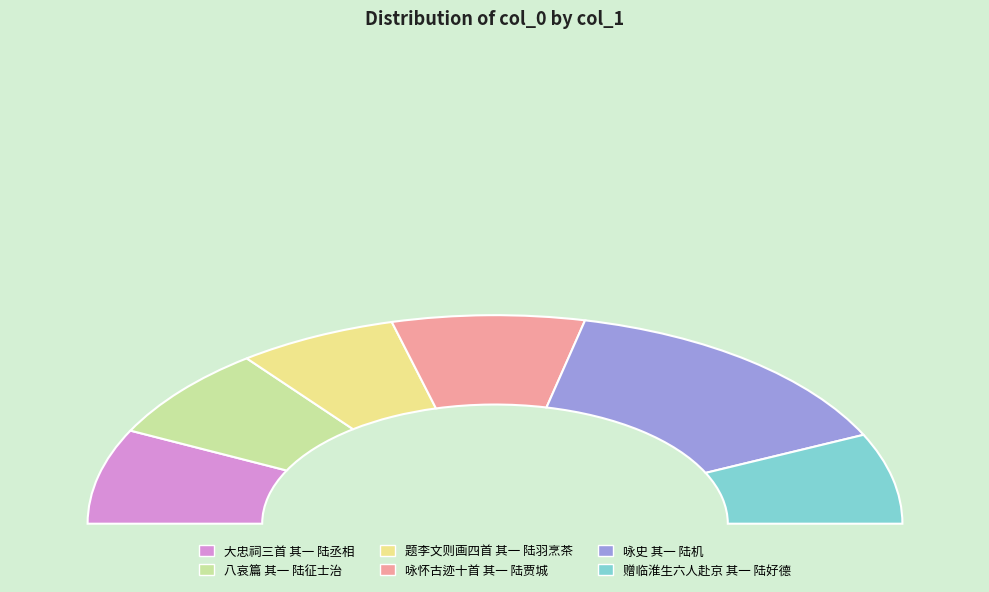

Is there any slice that represents more than half of the pie?

No